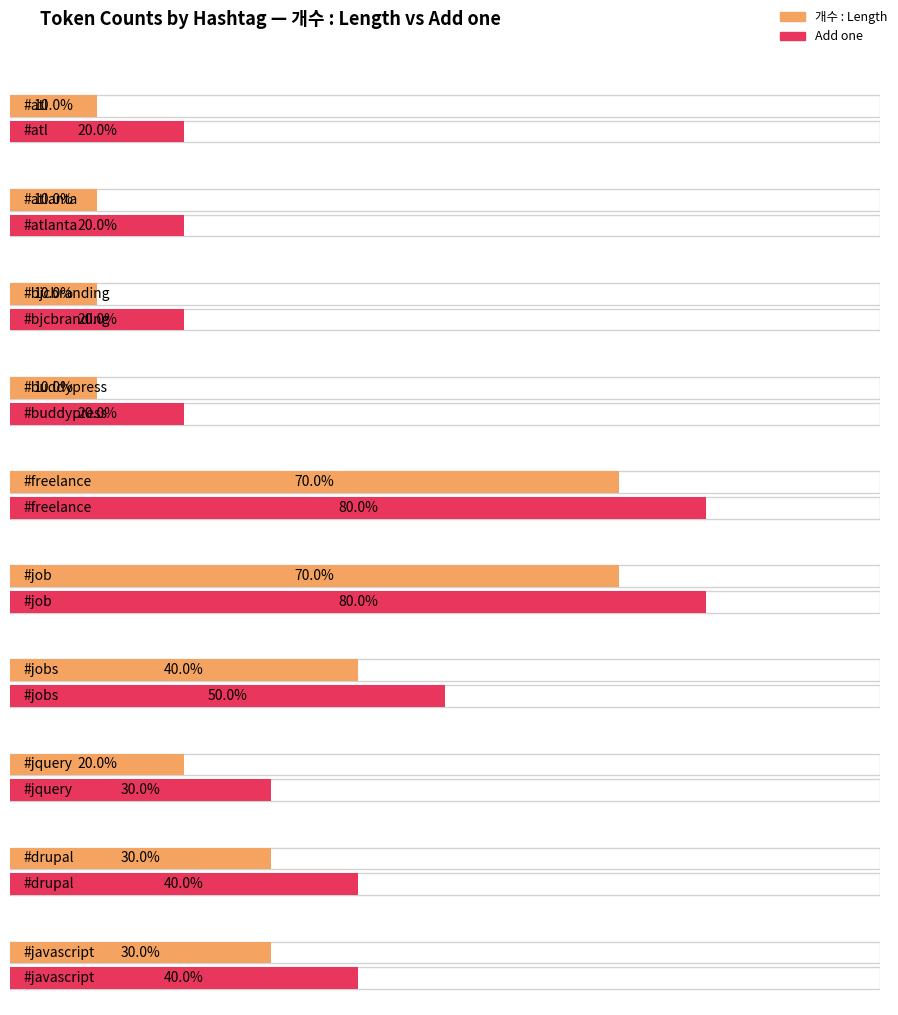

Rank the series at #jquery from highest to lowest value.

Add one, 개수 : Length